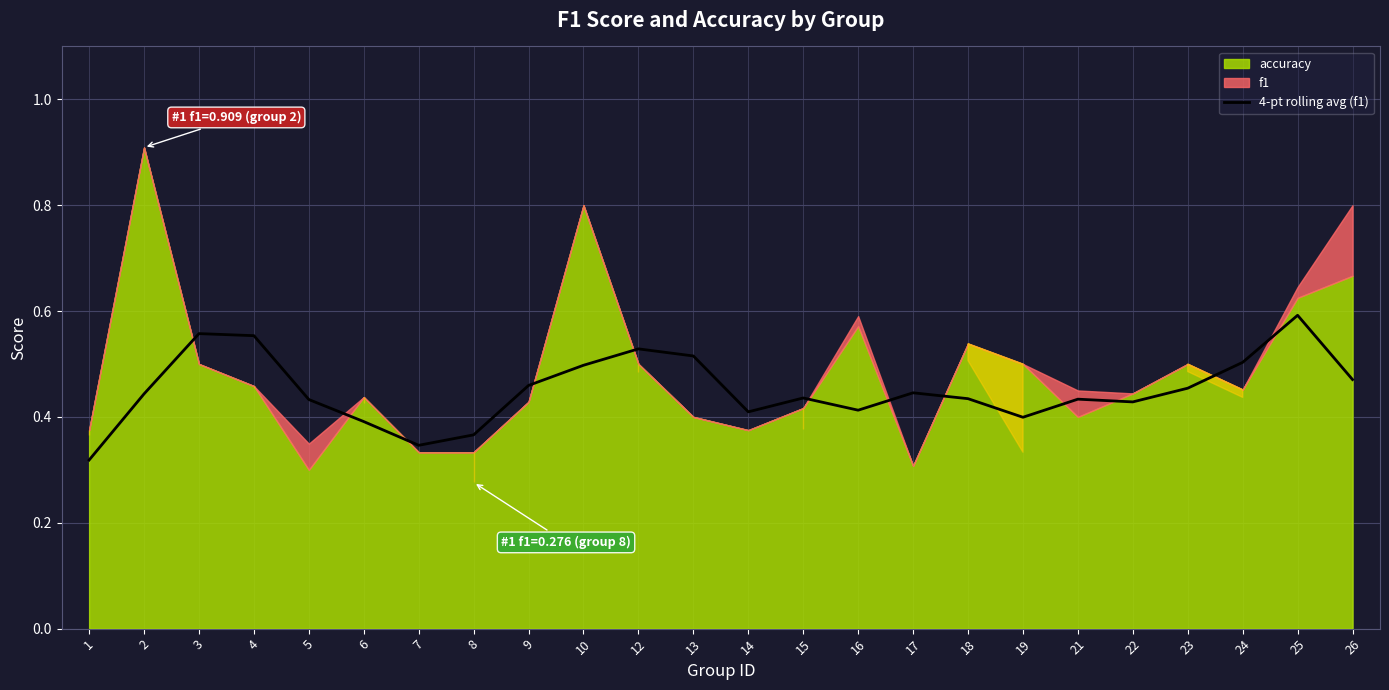

The value at 19 is 0.4. True or false?

True